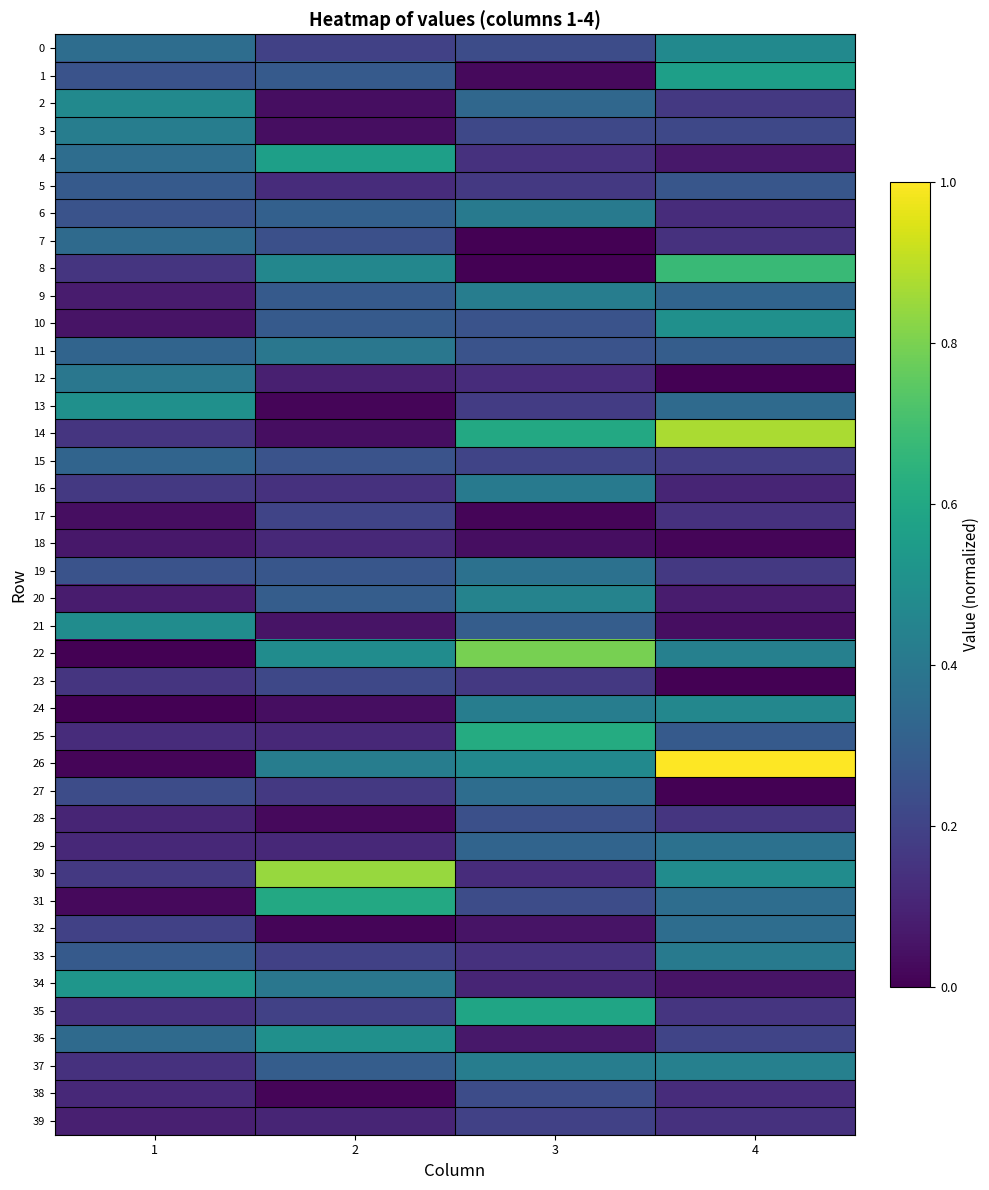

Which series has the widest spread of values?

26